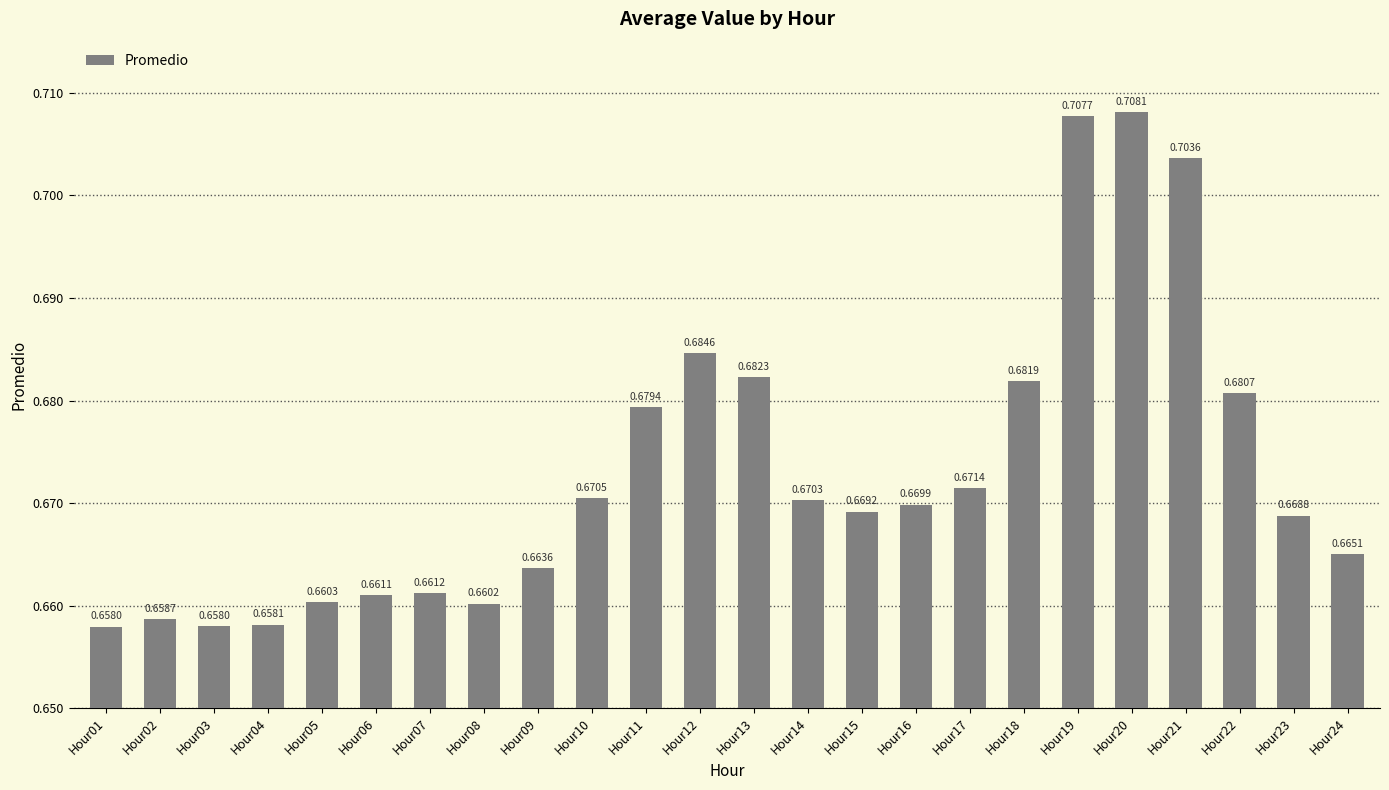

What is the sum of the values at Hour23 and Hour22?

1.3